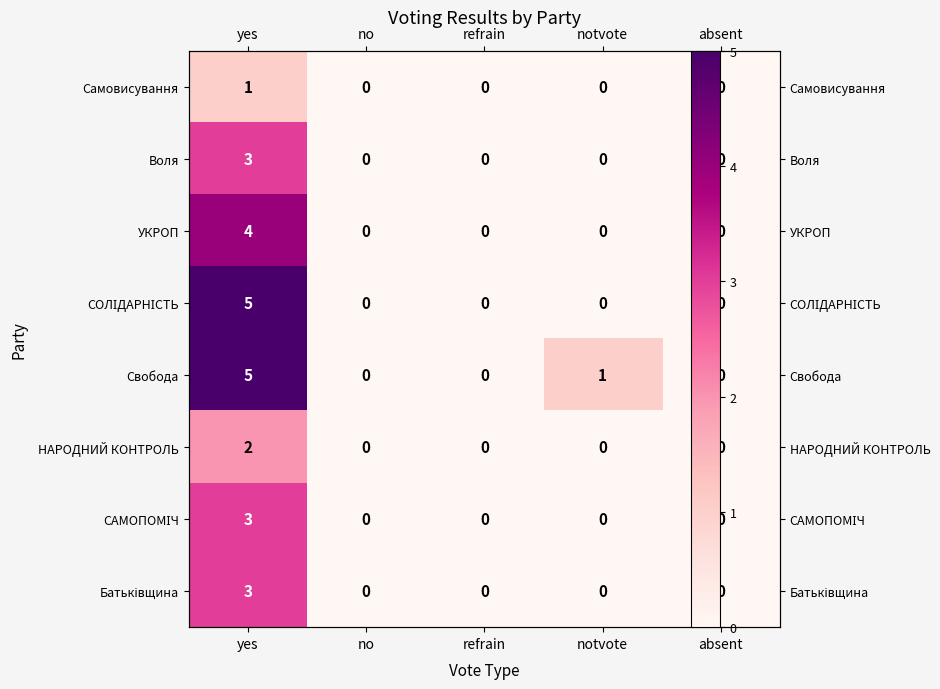

What is the sum of all СОЛІДАРНІСТЬ values?

5